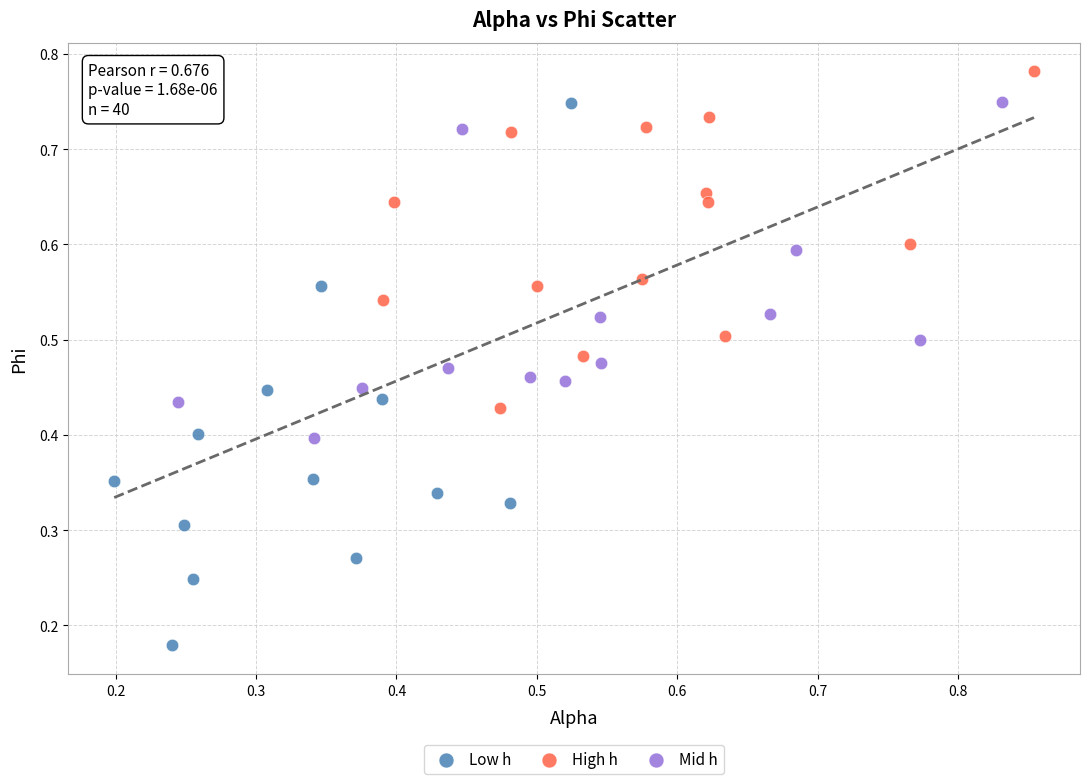

Which series contains the lowest Y value?

Low h